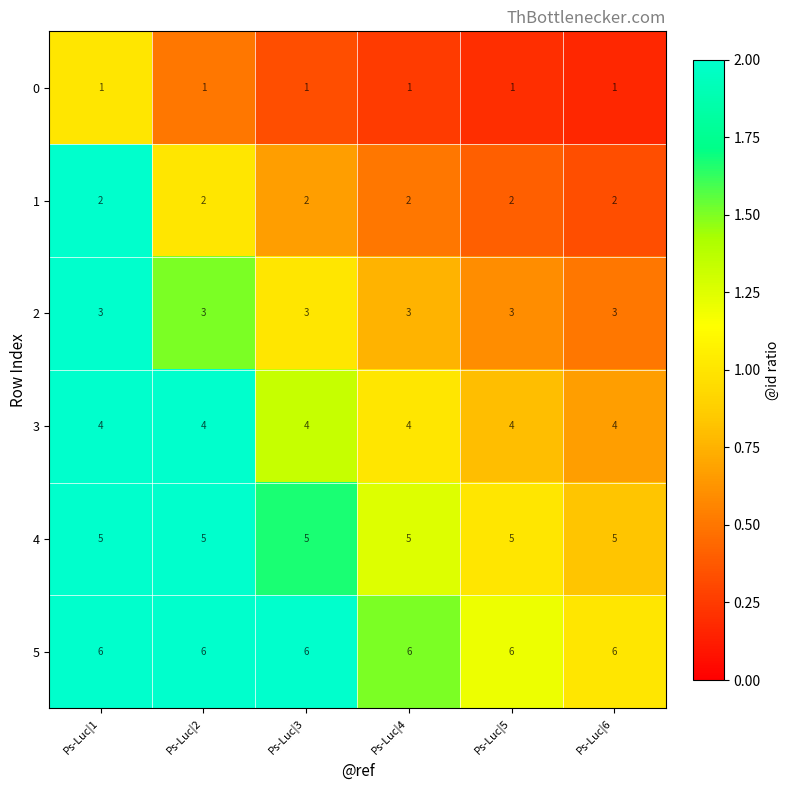

Which series has the largest total across all categories?

5